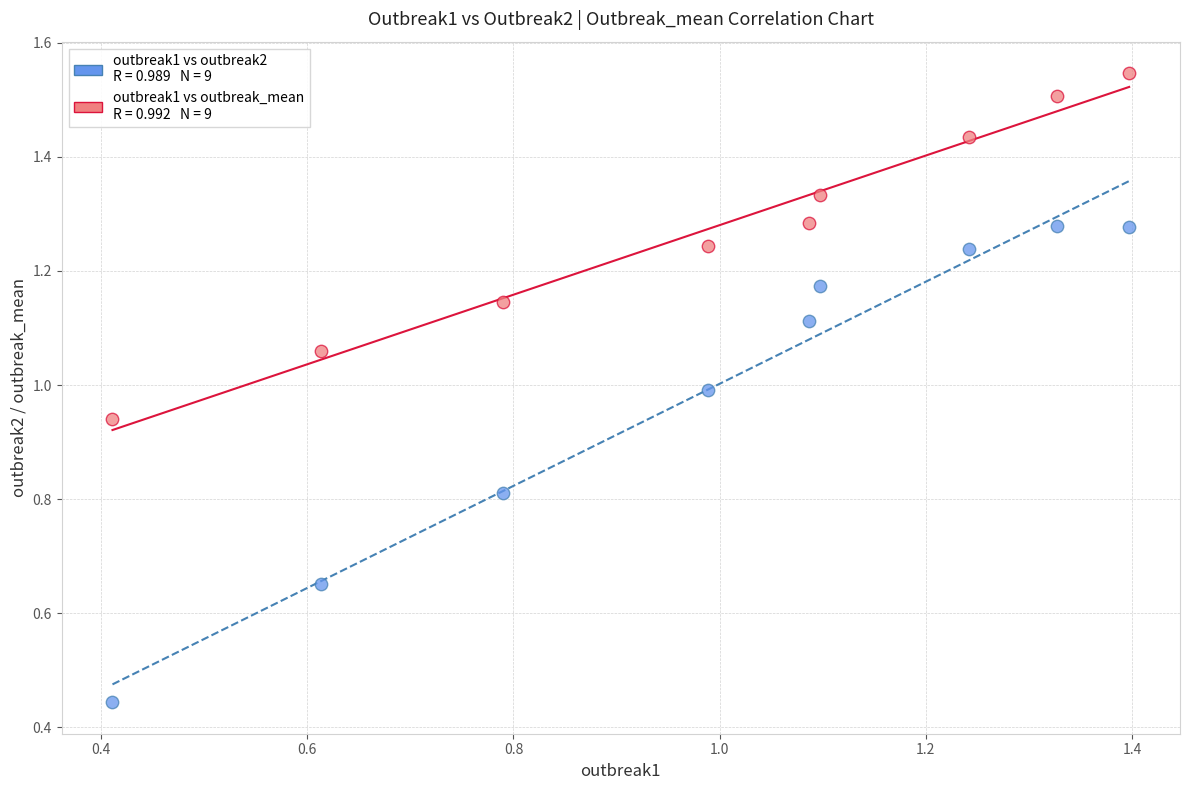

Across all data points, what is the range of X values (max minus min)?

1.0